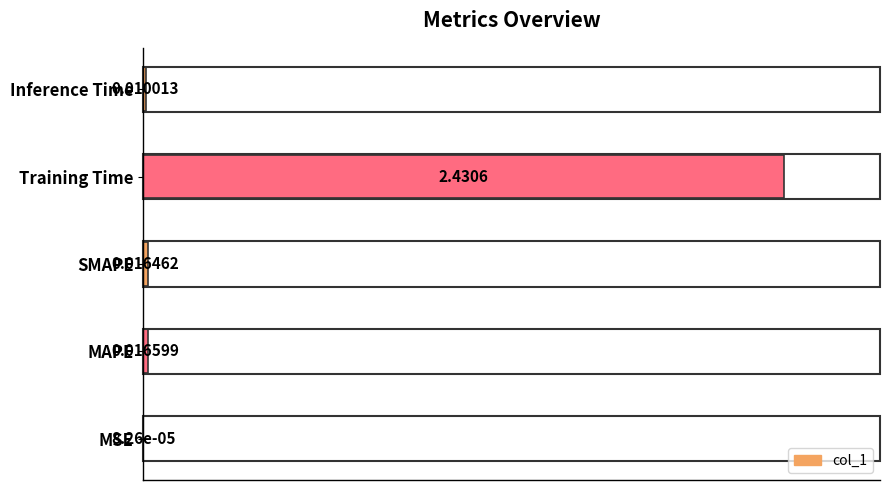

What is the change in value from Training Time to Inference Time?

-1.0